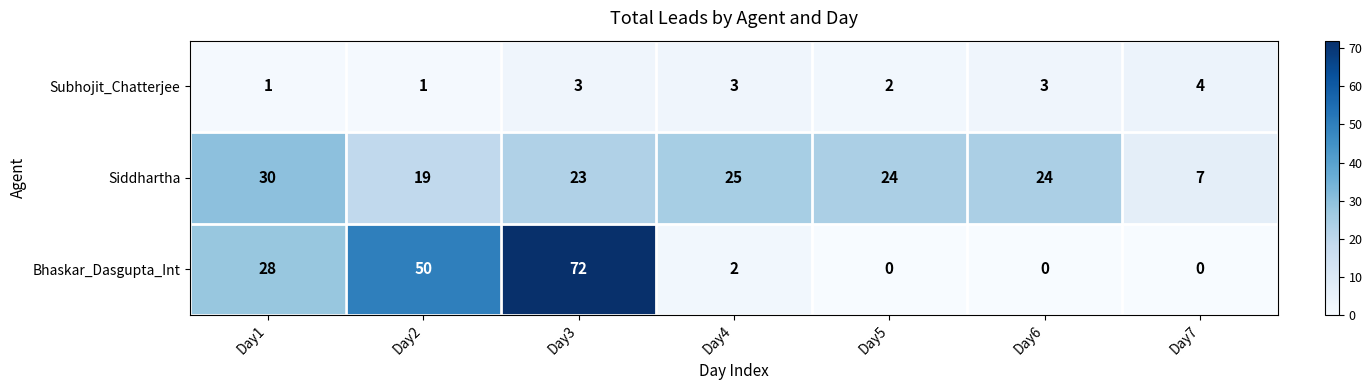

Which category has the highest value across all series?

Day3